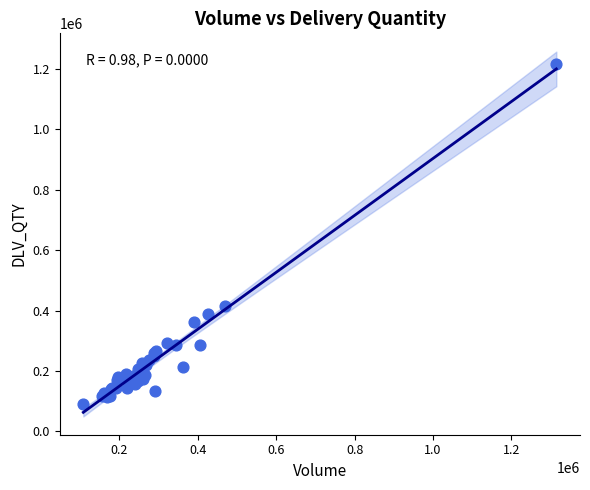

What Y value in the scatter plot is closest to 653091?

415388